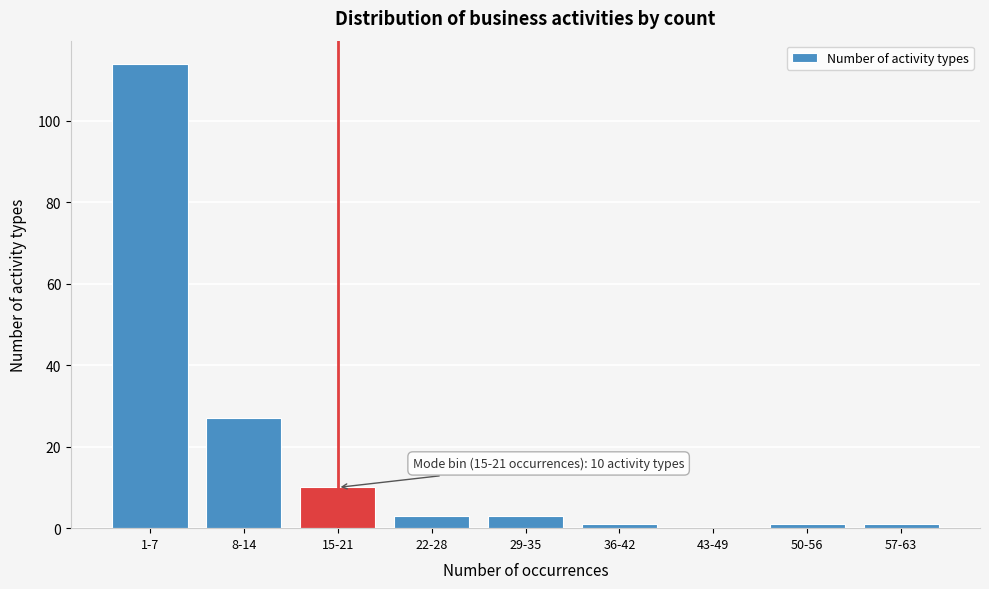

Reading left to right, what are all the values shown in this chart?

1-7=114	8-14=27	15-21=10	22-28=3	29-35=3	36-42=1	43-49=0	50-56=1	57-63=1